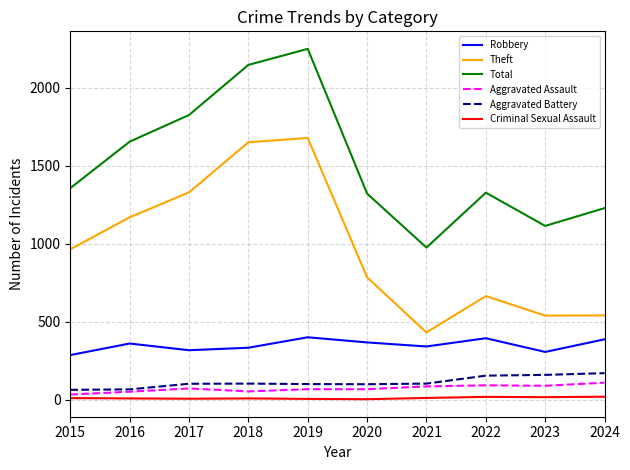

True or false: Robbery and Aggravated Assault cross at least once.

False